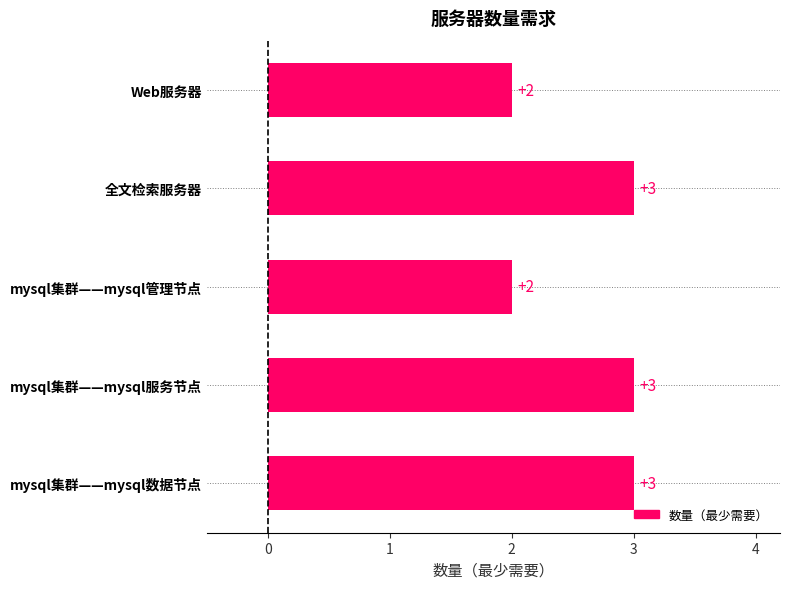

Reading top to bottom, extract all data points from this chart.

Web服务器=2	全文检索服务器=3	mysql集群——mysql管理节点=2	mysql集群——mysql服务节点=3	mysql集群——mysql数据节点=3